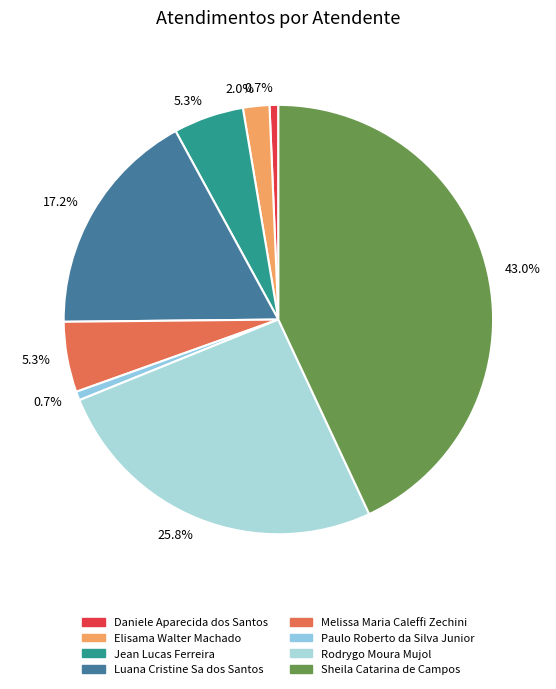

What percentage is NOT represented by Paulo Roberto da Silva Junior?

99.3%